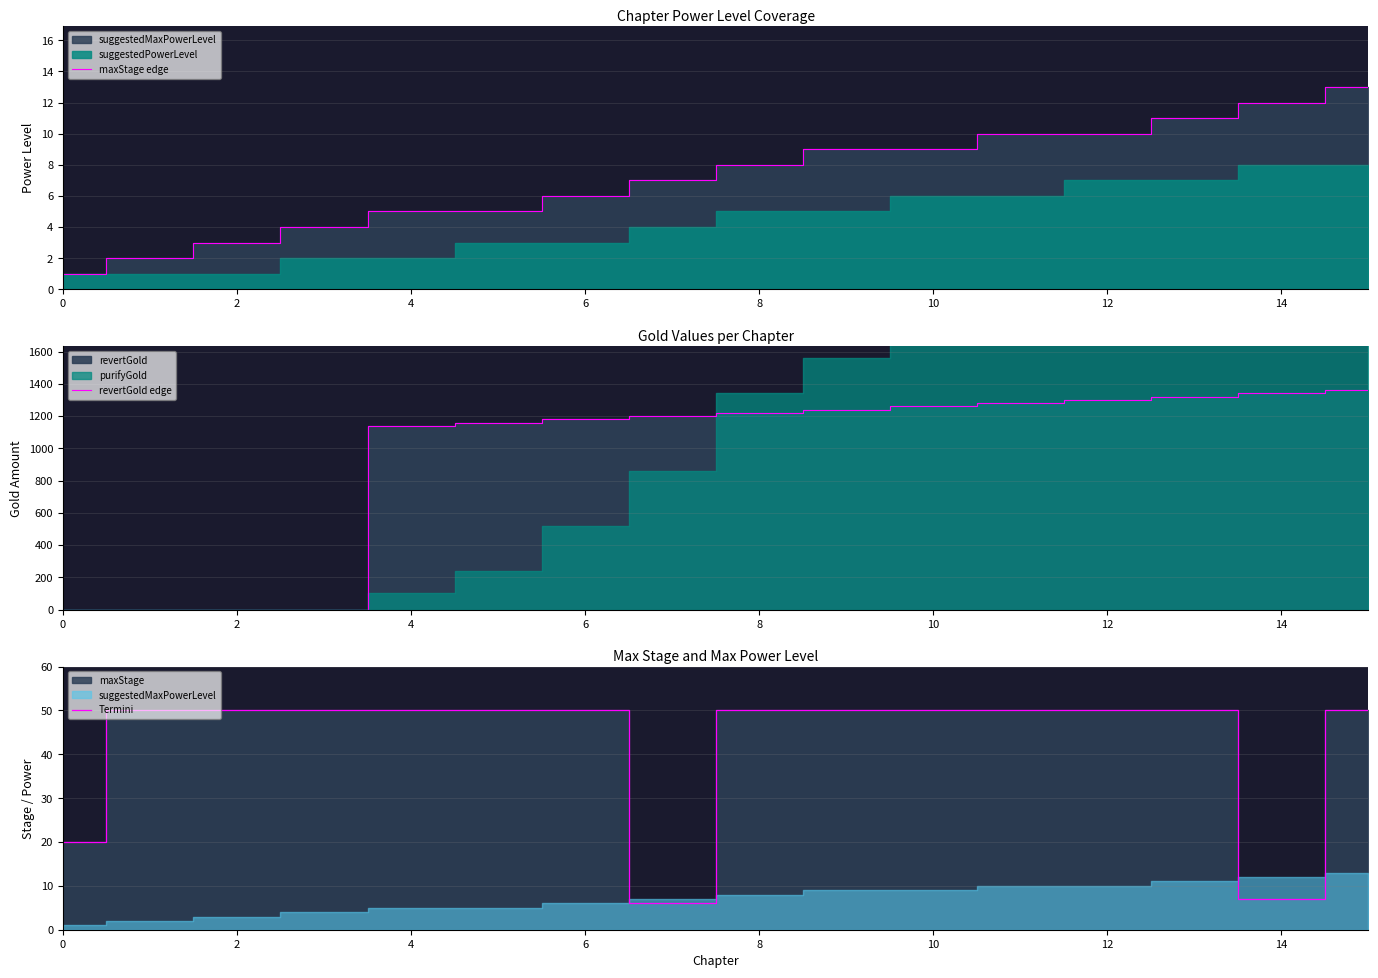

At which category is the sum across all series the highest?

15